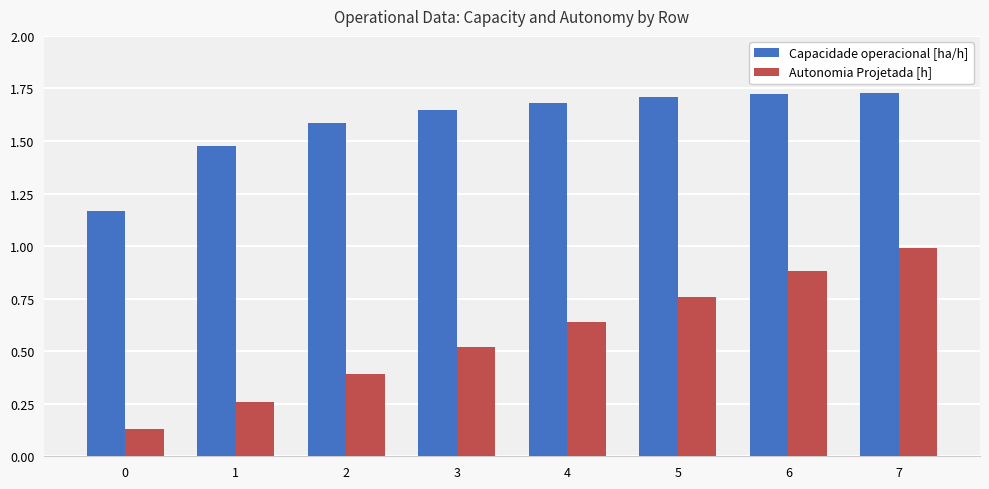

Is it true that Autonomia Projetada [h] equals 1.5 at 7?

False